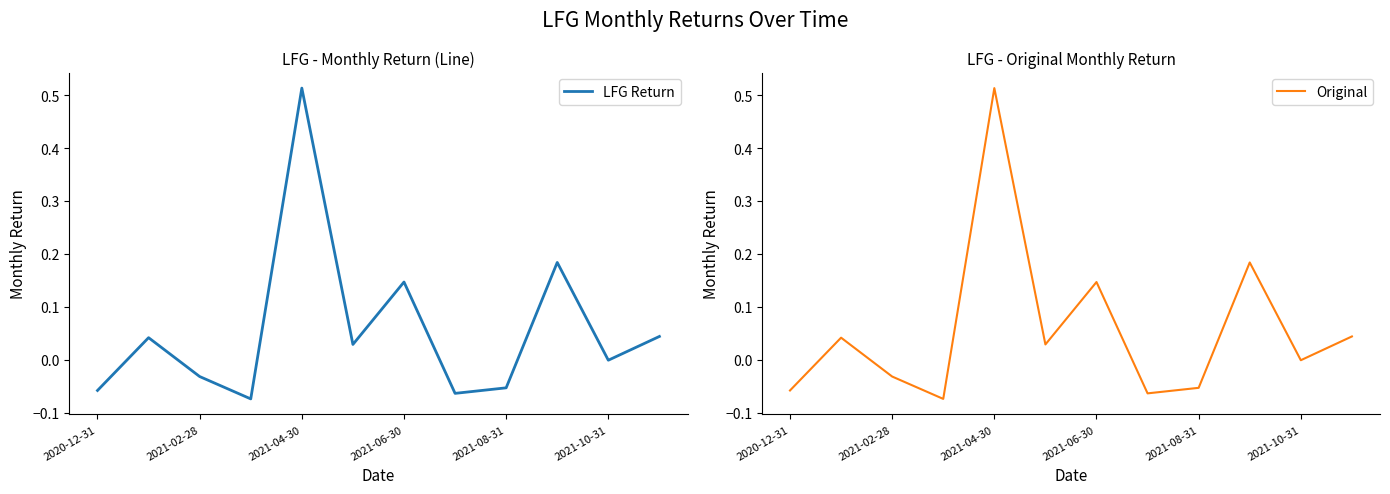

Between 2021-06-30 and 7, which series saw the biggest shift?

LFG Return